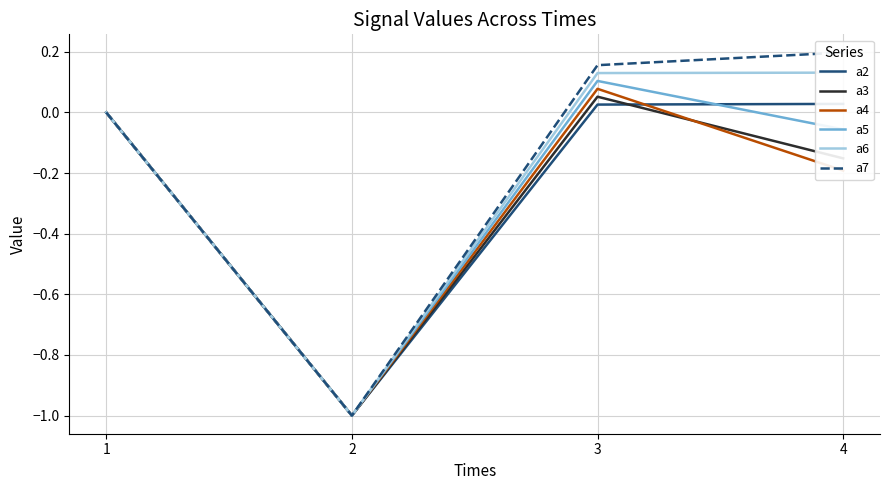

What are all the series names shown in the legend?

a2, a3, a4, a5, a6, a7